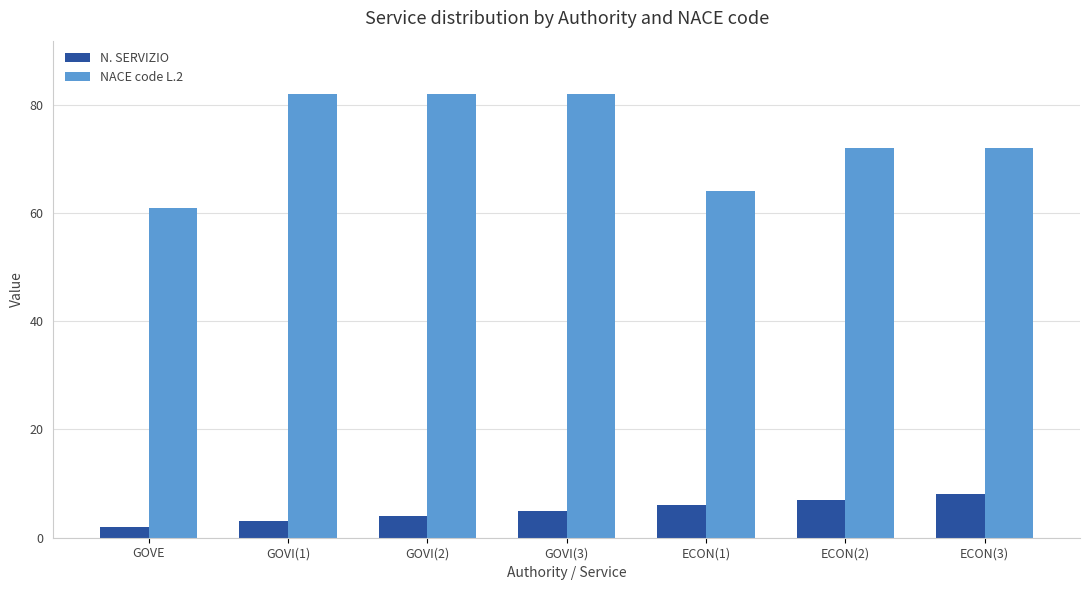

What is the highest value of the N. SERVIZIO series?

8